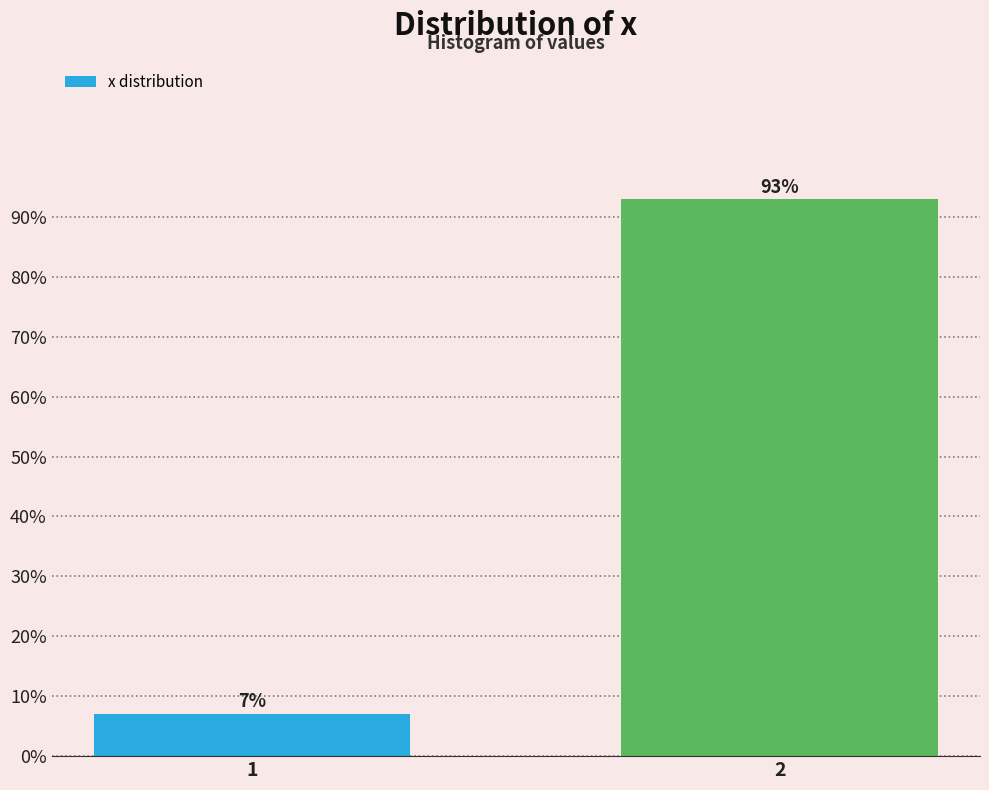

What is the maximum value shown in the chart?

92.9